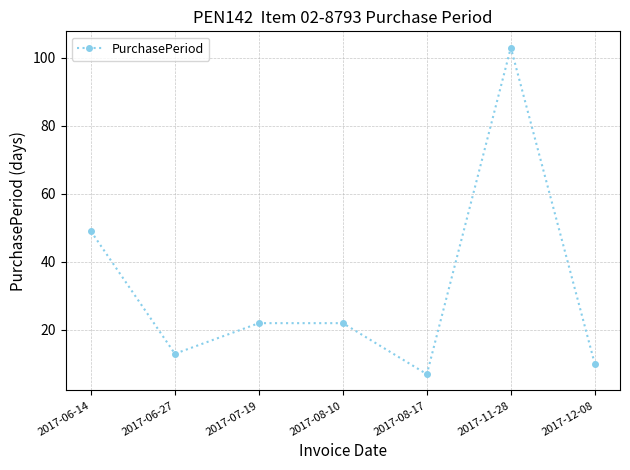

What is the label of the 4th point from the right?

2017-08-10